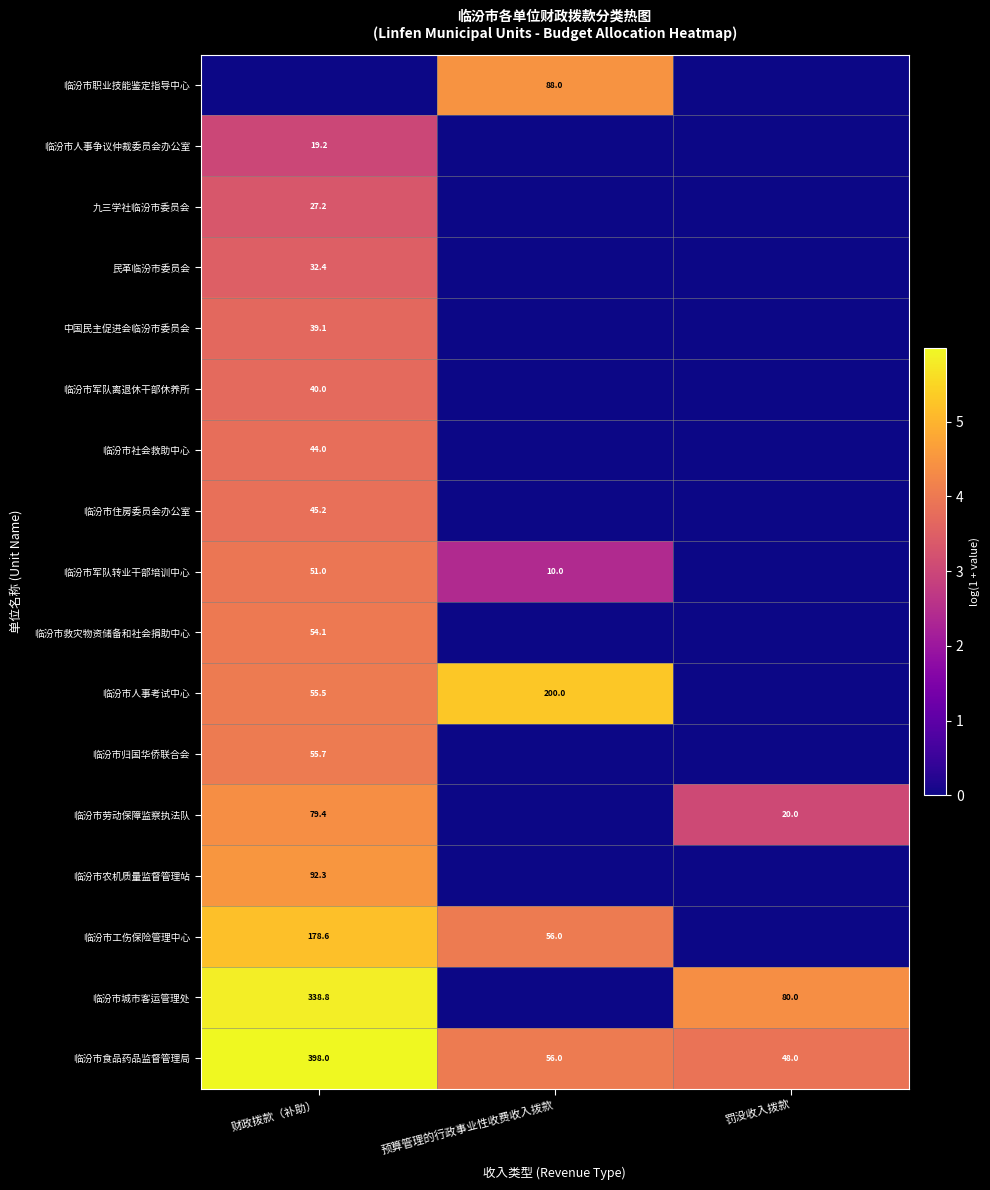

At how many categories does at least one series exceed 0?

3